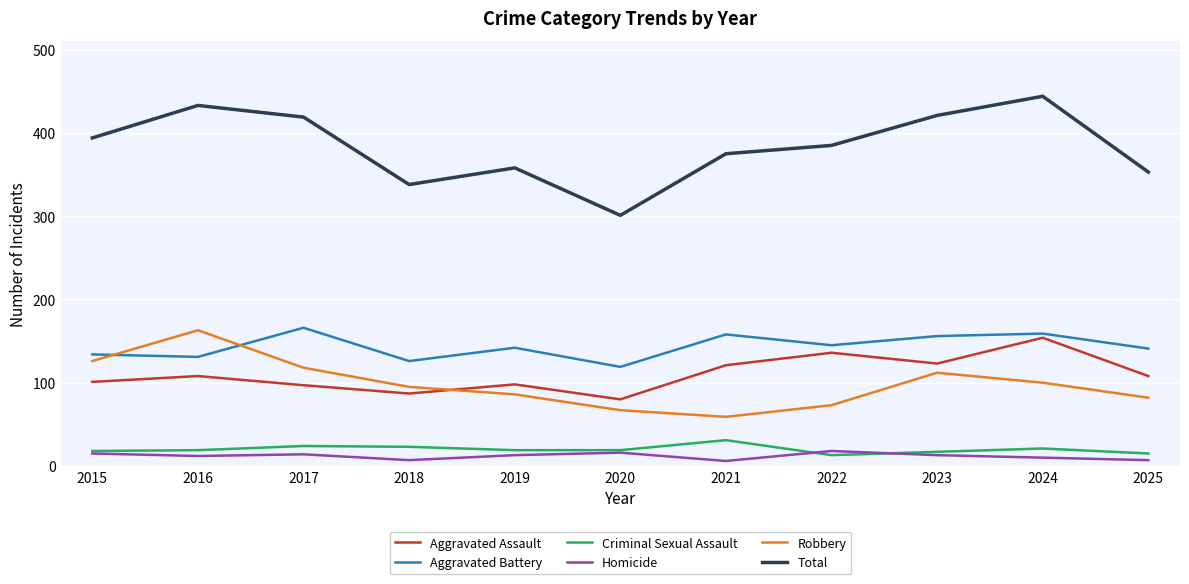

What is the lowest value of the Criminal Sexual Assault series?

13